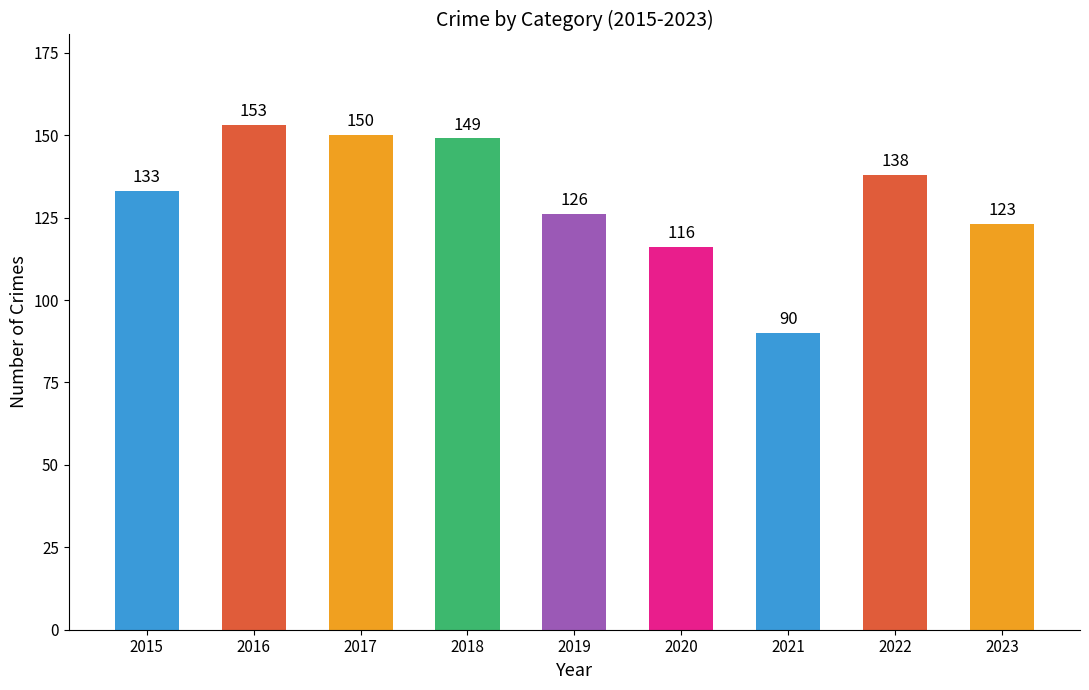

Is it true that the value at 2023 is 211?

False